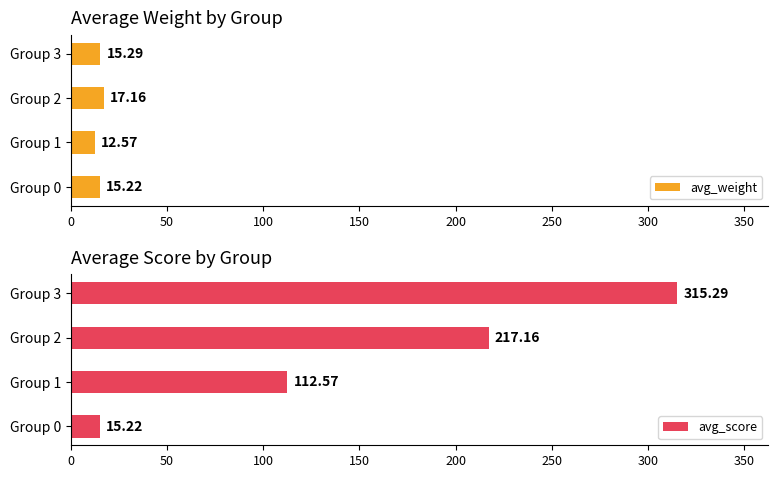

How many data points in avg_weight are above 15?

3